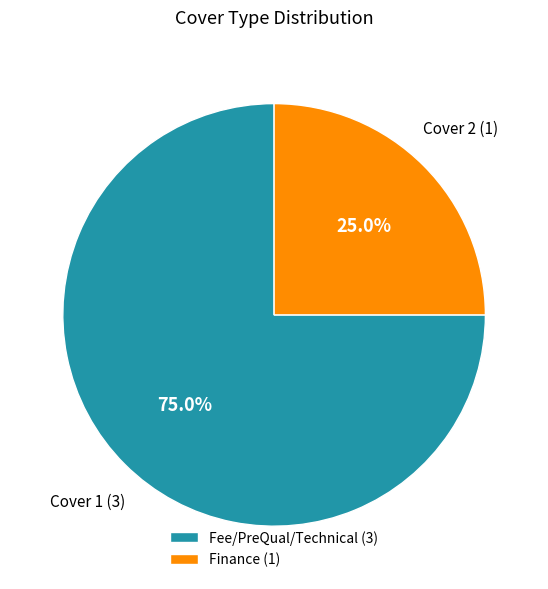

Combined, what portion of the pie is Finance (1) and Fee/PreQual/Technical (3)?

100.0%